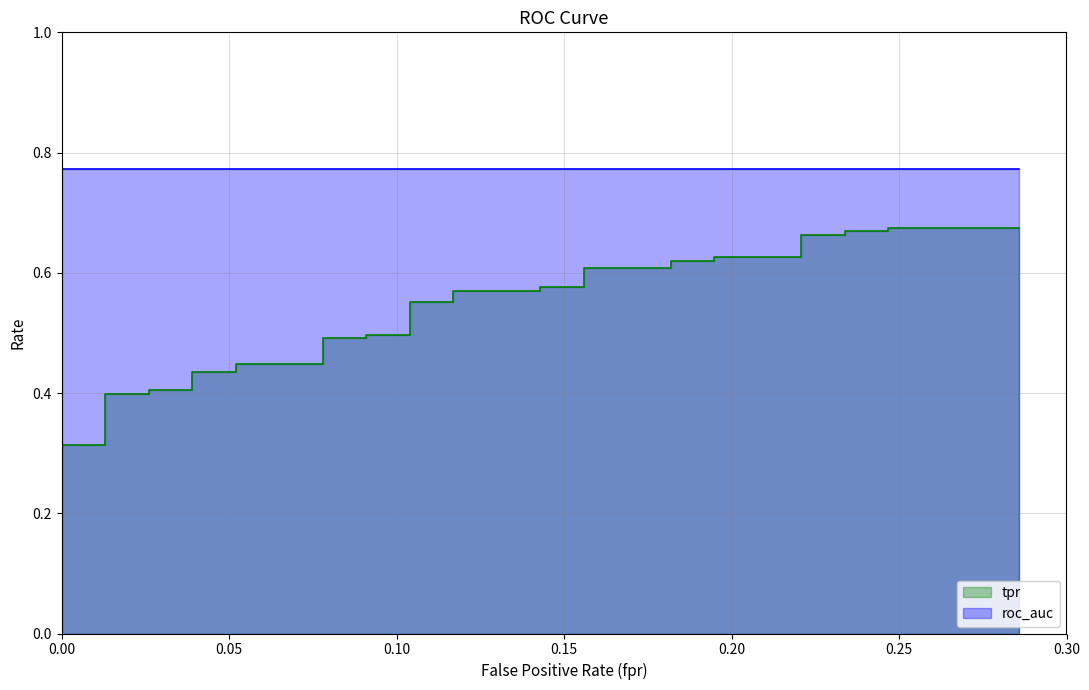

Which series has the largest total across all categories?

roc_auc